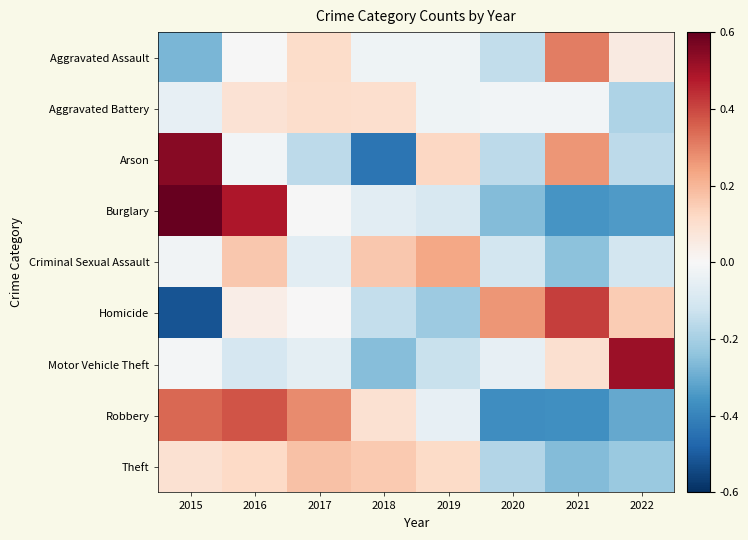

Reading left to right, list all the values displayed in this chart.

Aggravated Assault: 2015=-0.3	2016=-0.0	2017=0.1	2018=-0.0	2019=-0.0	2020=-0.1	2021=0.3	2022=0.1
Aggravated Battery: 2015=-0.1	2016=0.1	2017=0.1	2018=0.1	2019=-0.0	2020=-0.0	2021=-0.0	2022=-0.2
Arson: 2015=0.5	2016=-0.0	2017=-0.2	2018=-0.4	2019=0.1	2020=-0.2	2021=0.3	2022=-0.2
Burglary: 2015=0.6	2016=0.5	2017=-0.0	2018=-0.1	2019=-0.1	2020=-0.3	2021=-0.4	2022=-0.3
Criminal Sexual Assault: 2015=-0.0	2016=0.2	2017=-0.1	2018=0.2	2019=0.2	2020=-0.1	2021=-0.2	2022=-0.1
Homicide: 2015=-0.5	2016=0.0	2017=0.0	2018=-0.1	2019=-0.2	2020=0.3	2021=0.4	2022=0.2
Motor Vehicle Theft: 2015=-0.0	2016=-0.1	2017=-0.1	2018=-0.3	2019=-0.1	2020=-0.1	2021=0.1	2022=0.5
Robbery: 2015=0.3	2016=0.4	2017=0.3	2018=0.1	2019=-0.0	2020=-0.4	2021=-0.4	2022=-0.3
Theft: 2015=0.1	2016=0.1	2017=0.2	2018=0.2	2019=0.1	2020=-0.2	2021=-0.3	2022=-0.2